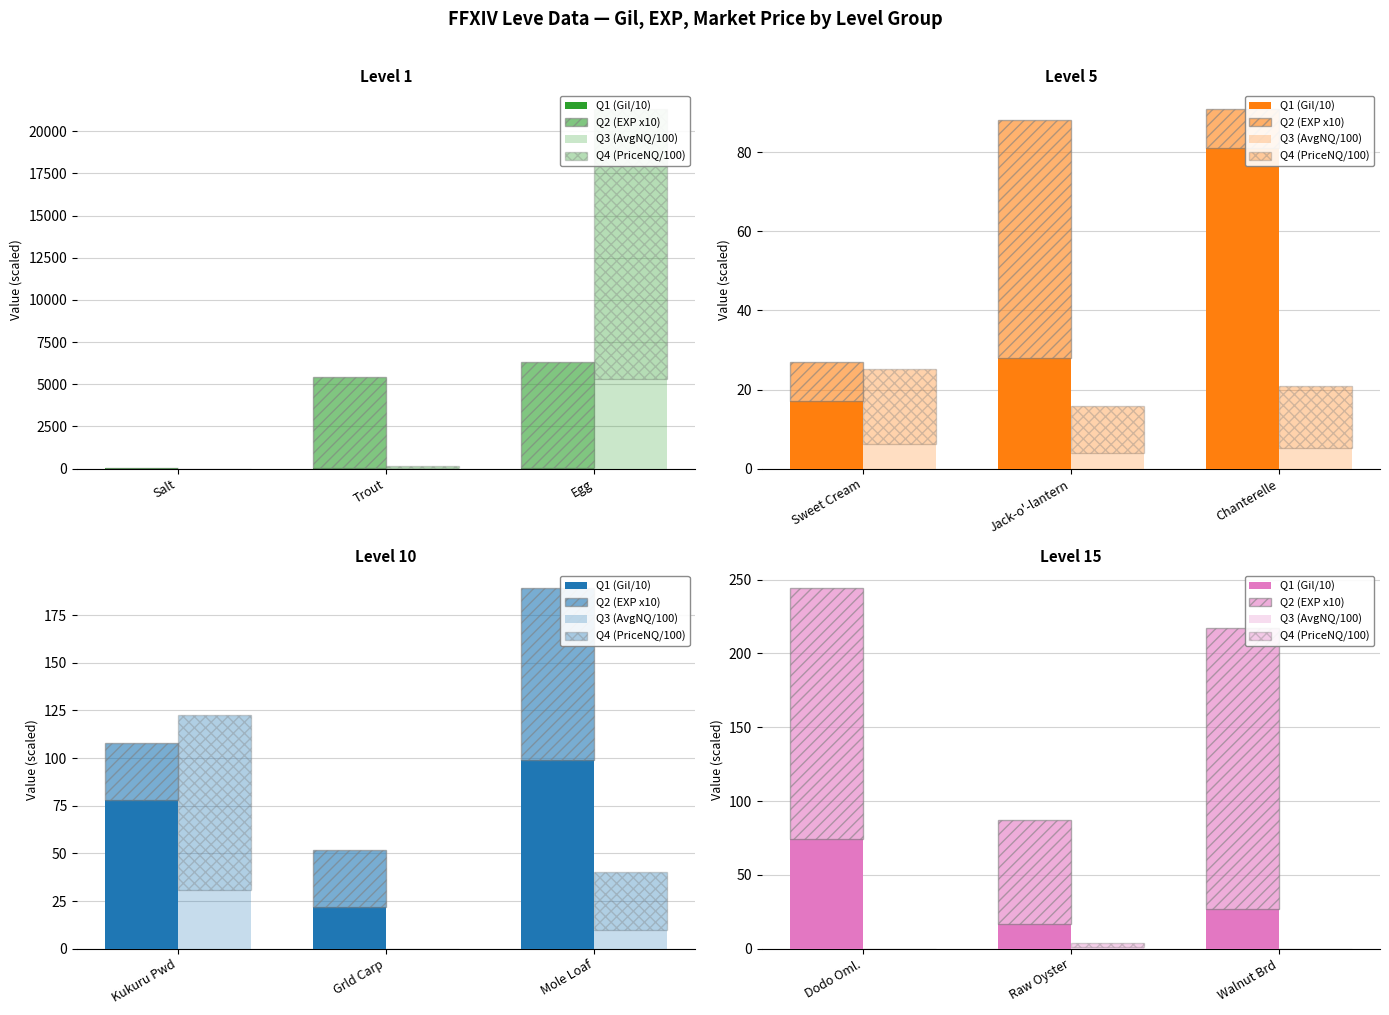

Is it true that Q2 (EXP x10) equals 94 at Raw Oyster?

False